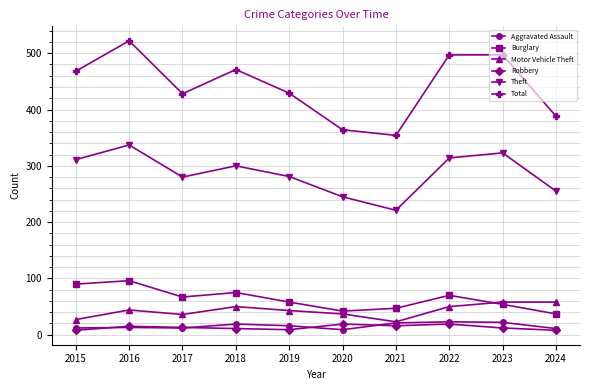

What is the value of the Burglary point at the 9th from the left?

54